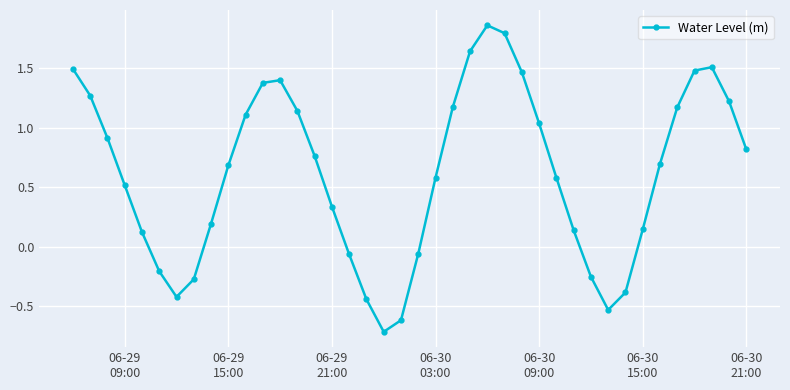

What is the difference between the second highest and second lowest values?

2.4